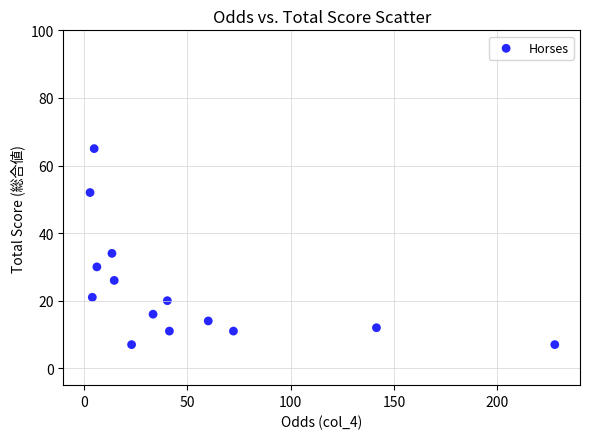

What is the range of Y values (max minus min)?

58